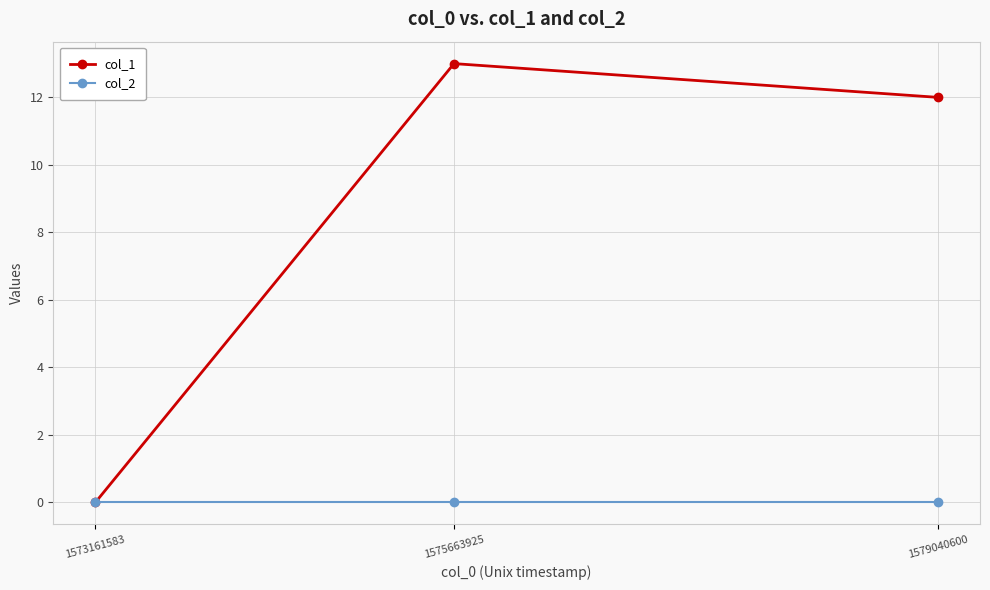

What is the difference between the maximum and minimum values in the col_1 series?

13